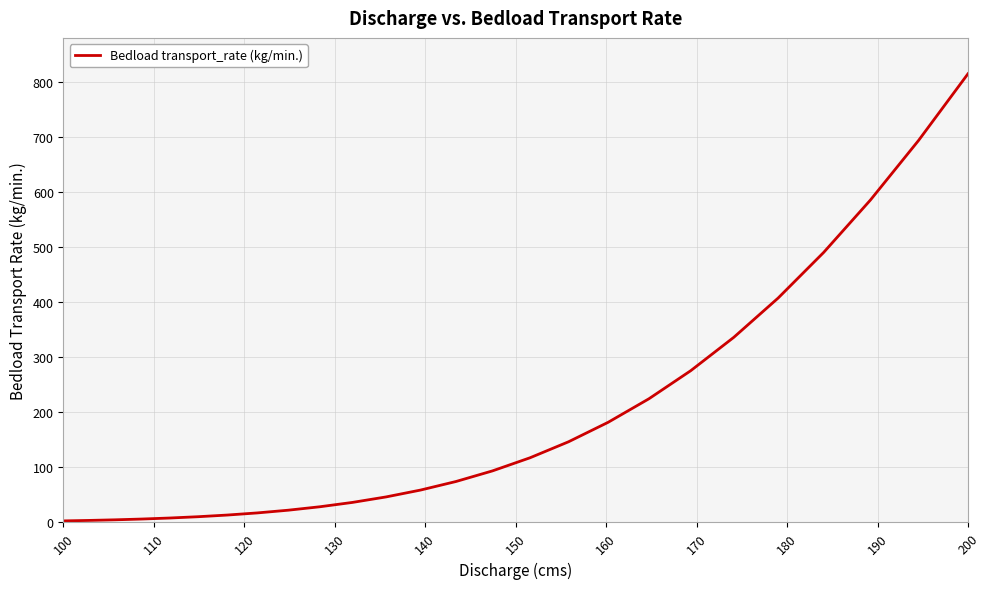

Which label corresponds to the largest value in the chart?

200